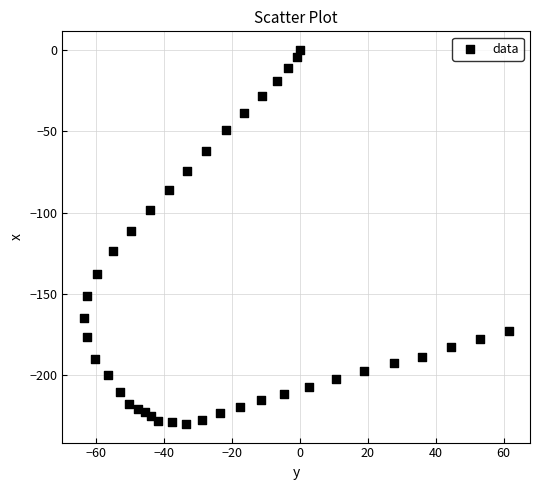

What Y value in the scatter plot is closest to -114?

-111.1